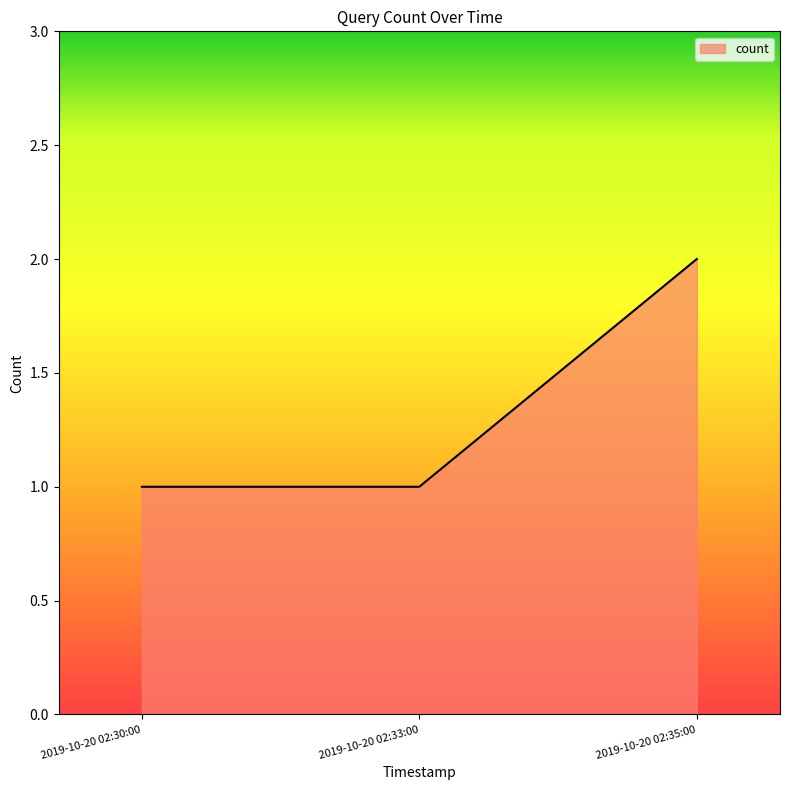

Approximately how many times larger is the value at 2019-10-20 02:33:00 compared to 2019-10-20 02:30:00?

1.0